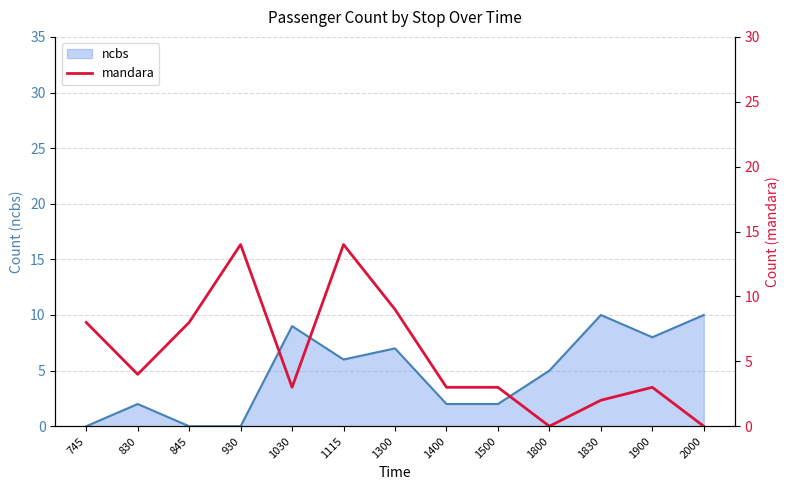

The value of ncbs at 1400 is 2. True or false?

True